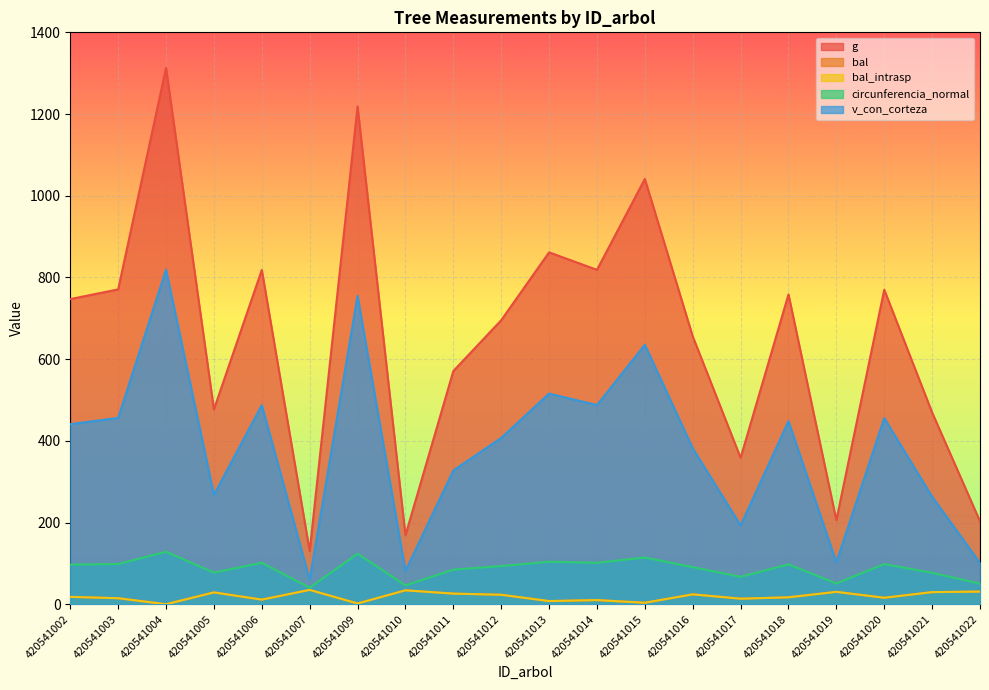

Rank the series at 420541016 from highest to lowest value.

g, v_con_corteza, circunferencia_normal, bal, bal_intrasp